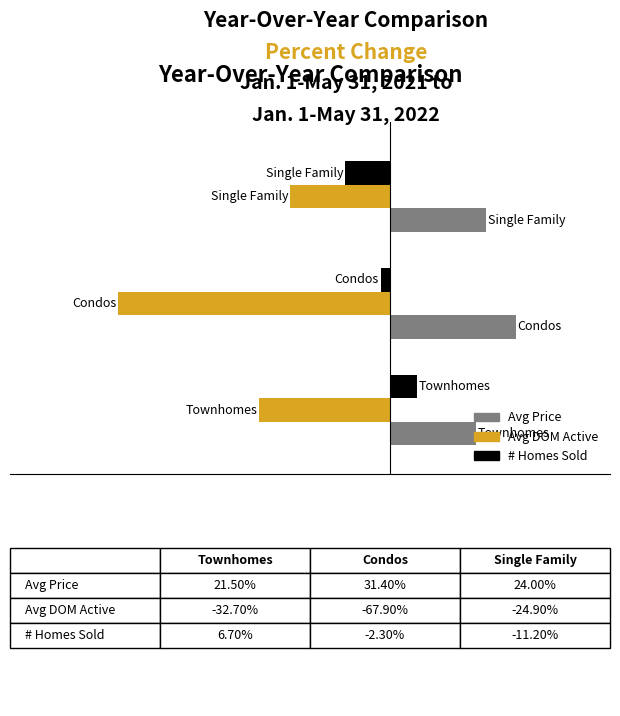

What are all the series names shown in the legend?

Avg Price, Avg DOM Active, # Homes Sold